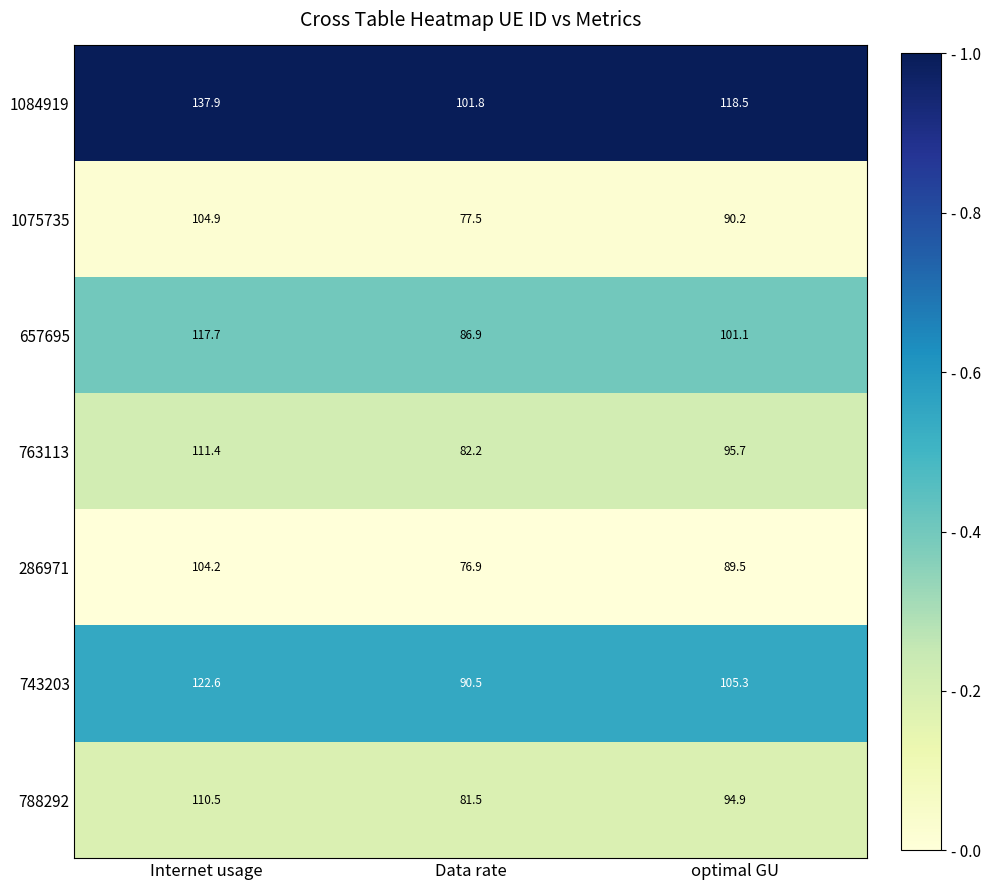

Is it true that 763113 equals 82.2 at Data rate?

True